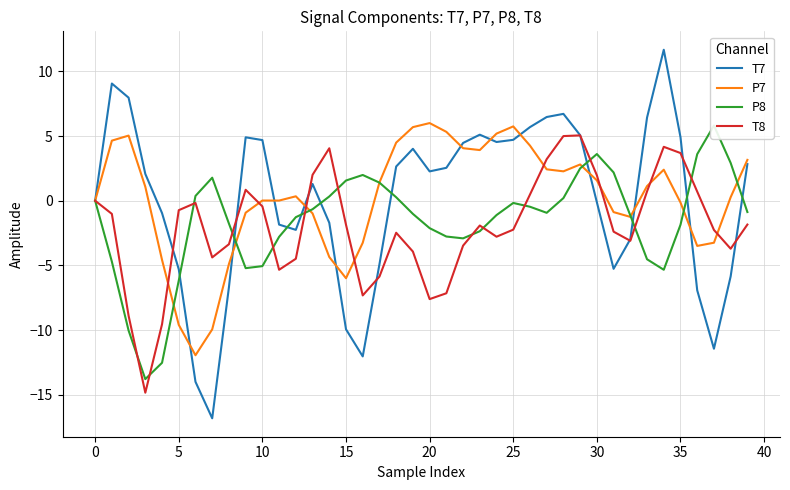

In P7, how many points are lower than both neighbors (excluding endpoints)?

7